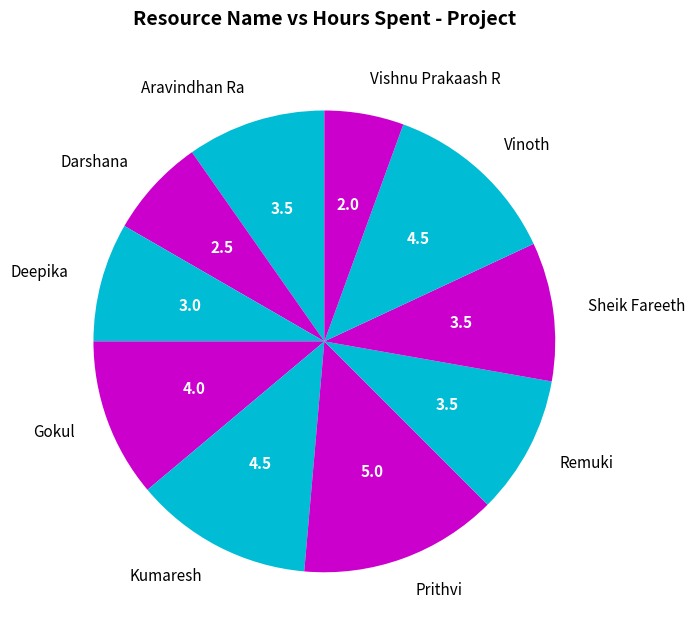

Is there any slice that represents more than half of the pie?

No